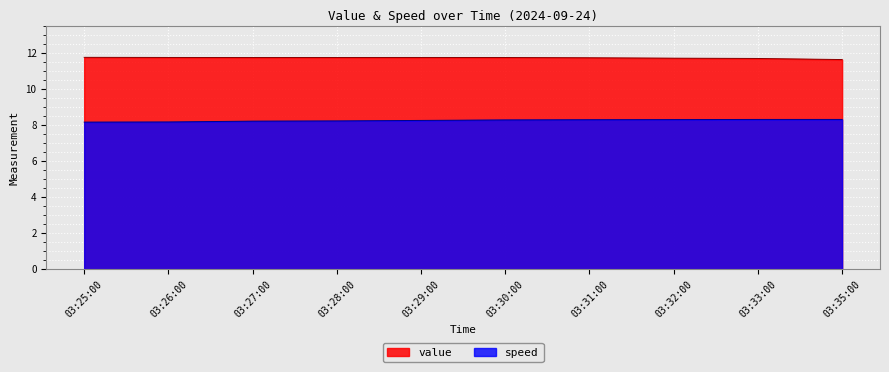

How many lines are shown in the chart?

2